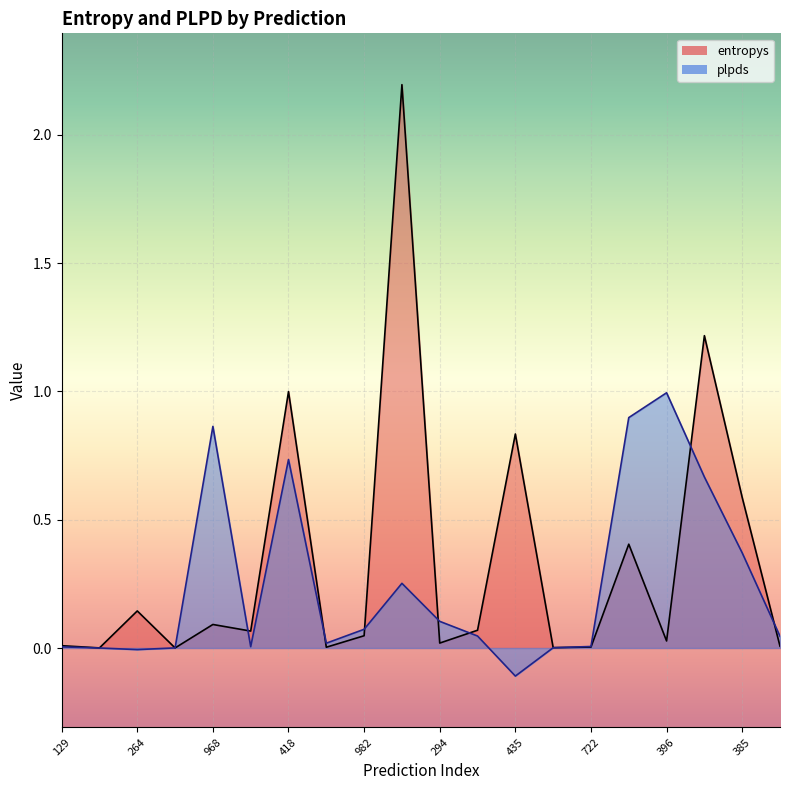

Which series has the largest range (max minus min)?

entropys